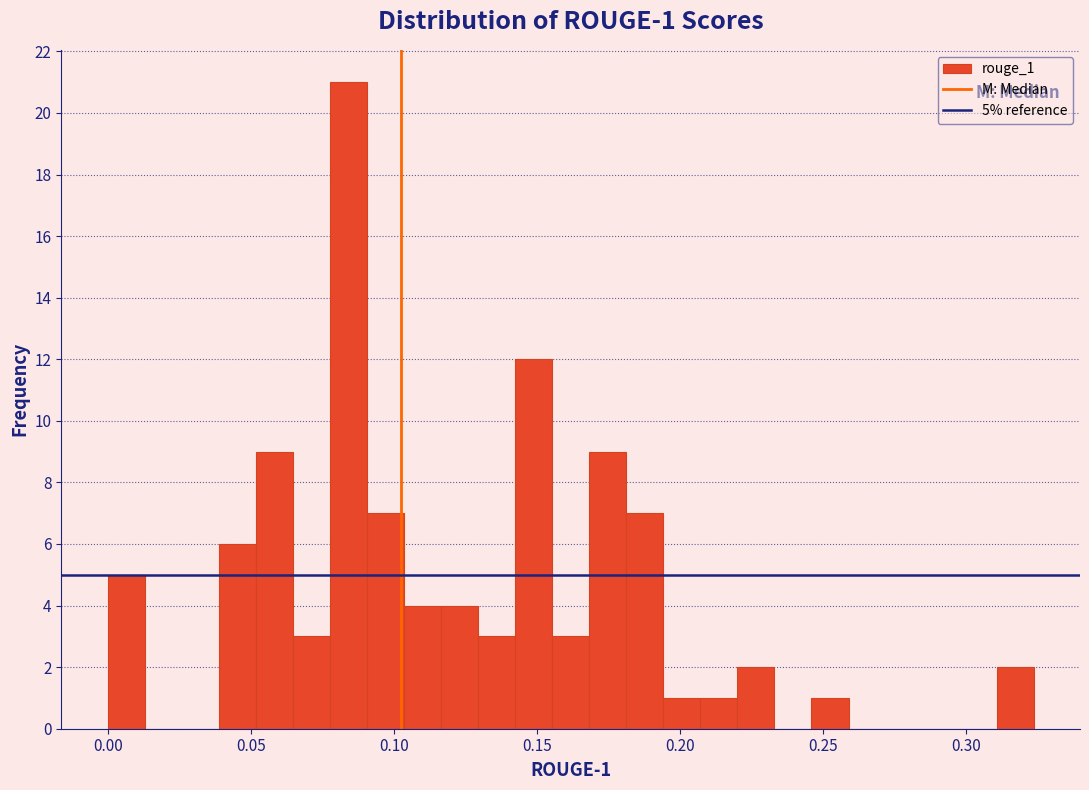

Around what value on the x-axis is the tallest bar? Give the approximate position of its centre, as read against the axis.

0.085